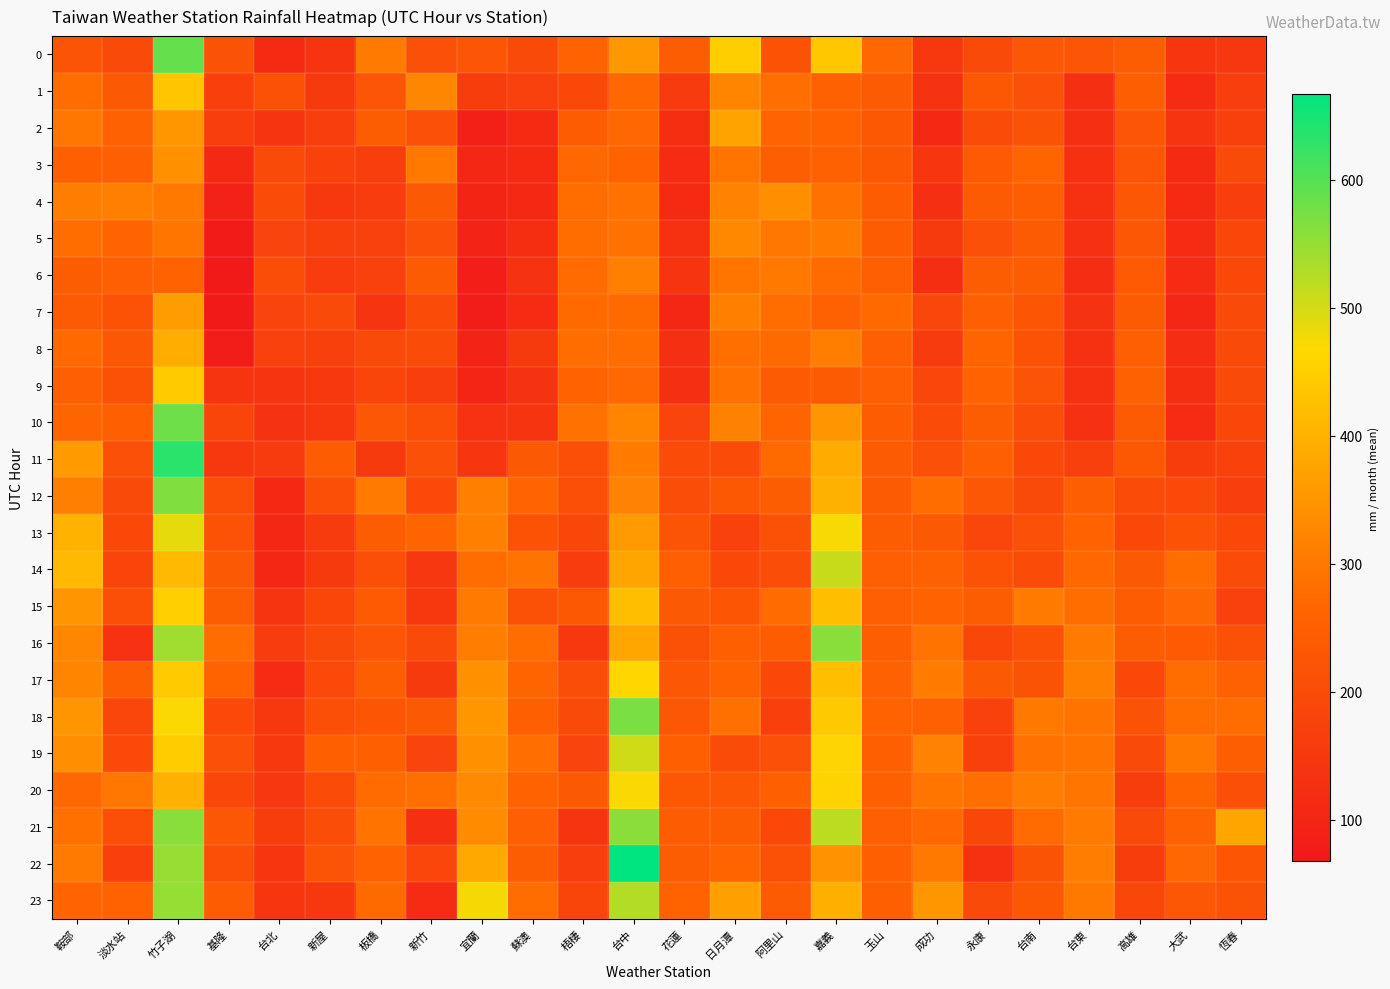

Rank the series by their maximum value, from lowest to highest.

6, 5, 4, 3, 7, 2, 8, 1, 9, 15, 17, 20, 13, 19, 14, 23, 16, 21, 12, 18, 10, 0, 11, 22